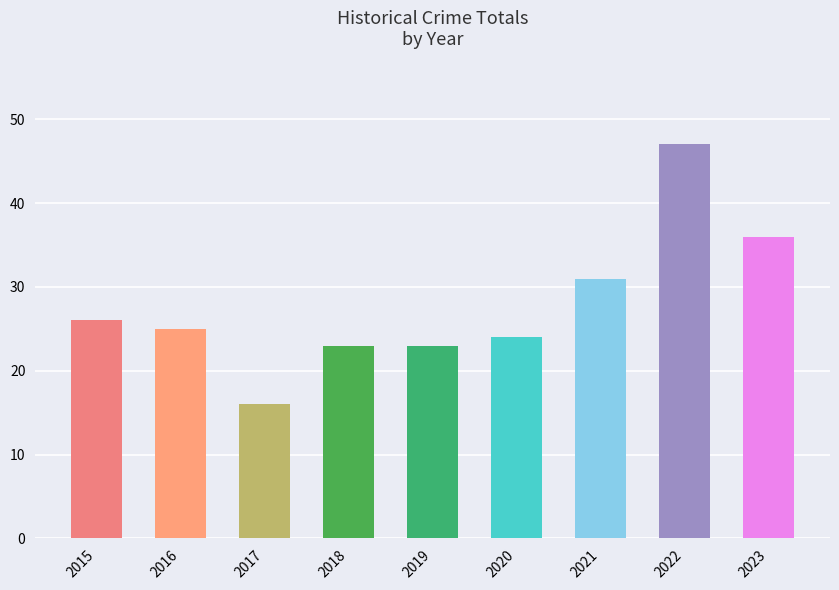

True or false: the data shows 75 at 2022.

False